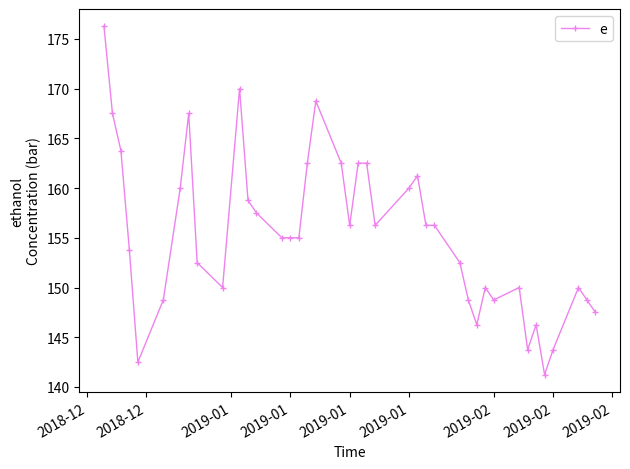

What is the value of the 32nd point from the left?

148.8